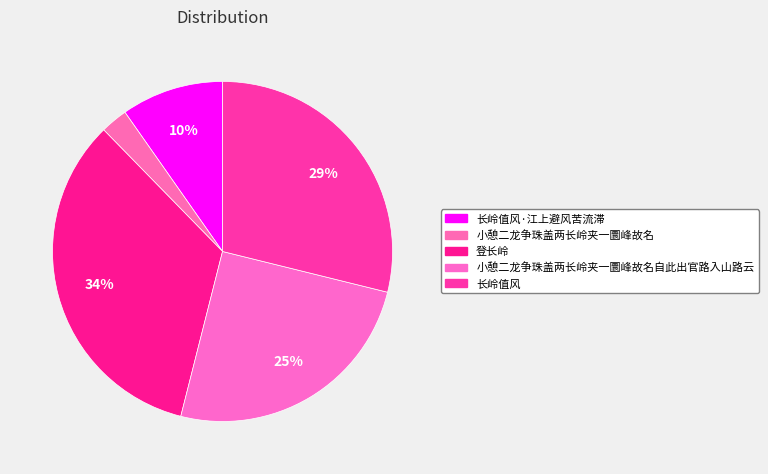

What percentage is the 长岭值风·江上避风苦流滞 slice, to the nearest percent?

10%